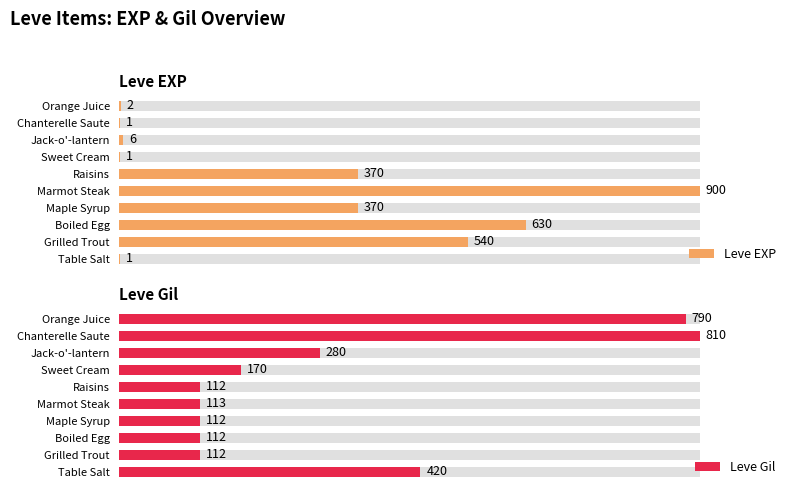

What are all the series names shown in the legend?

Leve EXP, Leve Gil